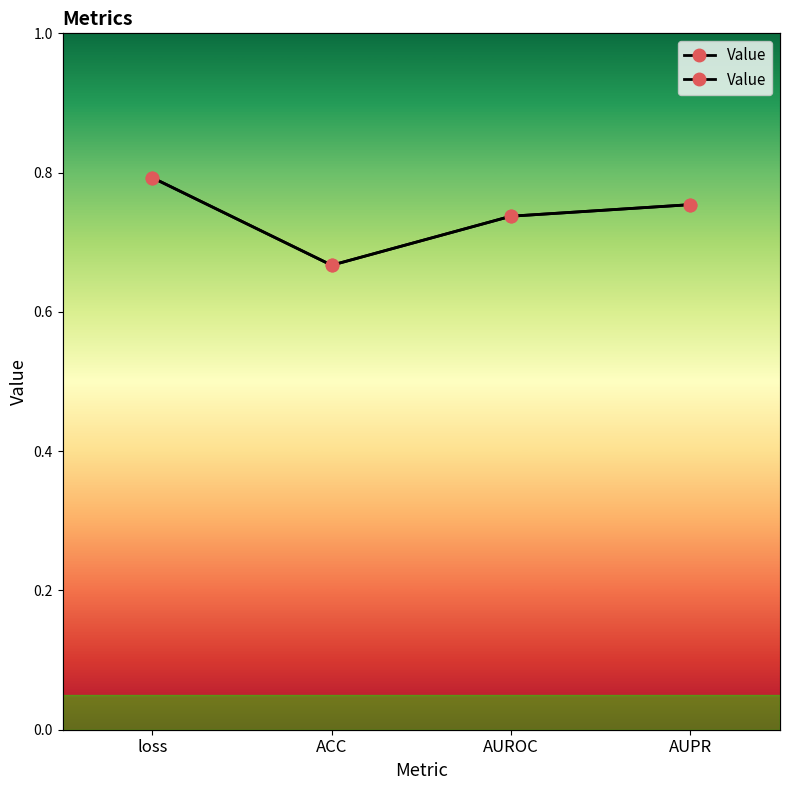

Reading left to right, what are all the values shown in this chart?

0.8	0.7	0.7	0.8